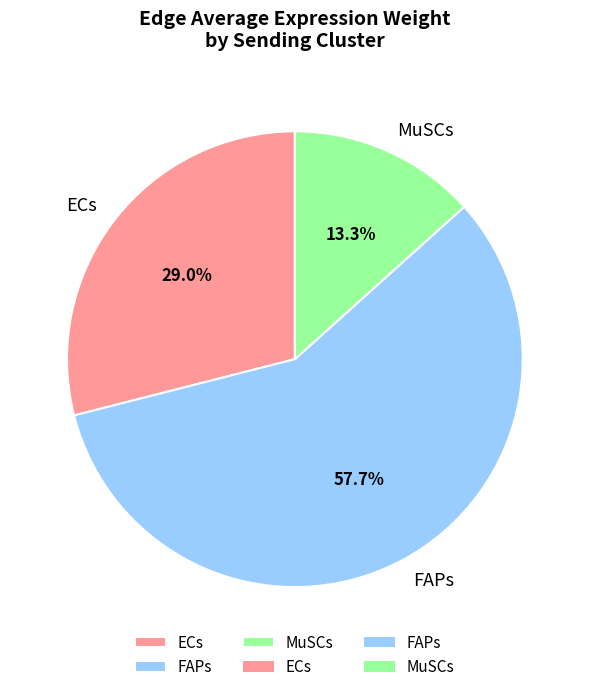

How many slices are in this pie chart?

3